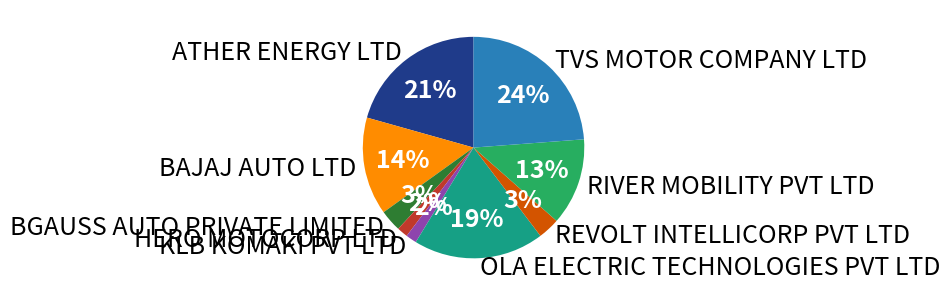

To the nearest percent, what is the average slice percentage?

11%